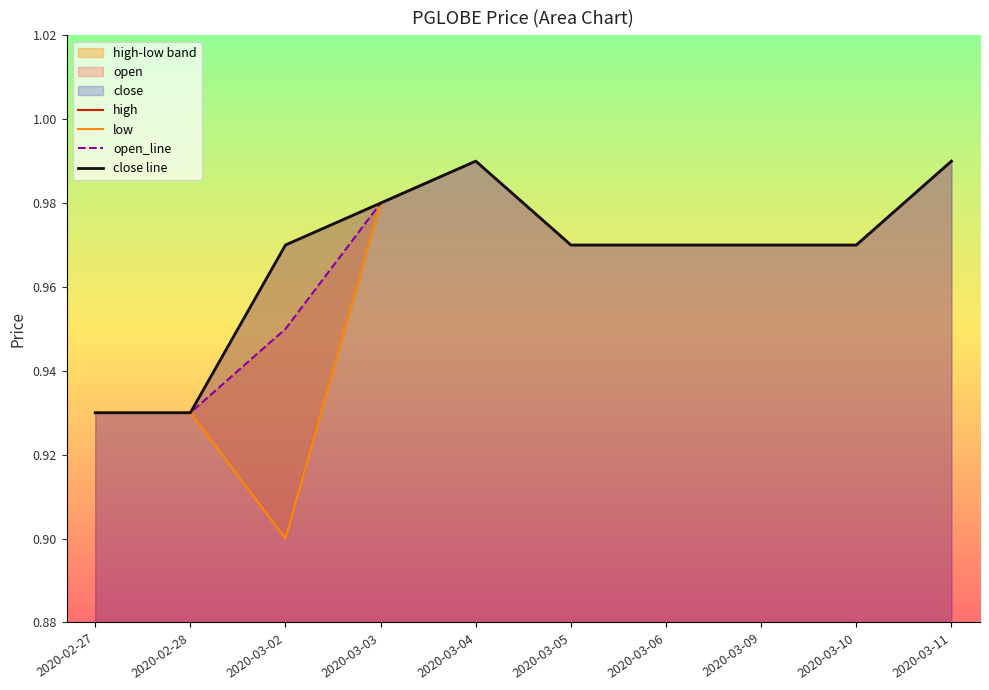

What position from the left is 2020-03-05?

6